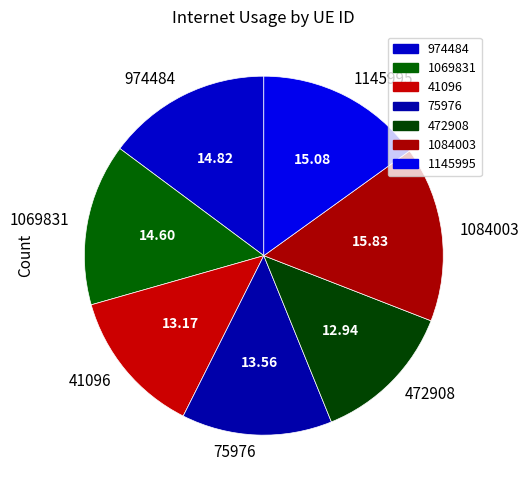

Between 1145995 and 1084003, which is larger?

1084003